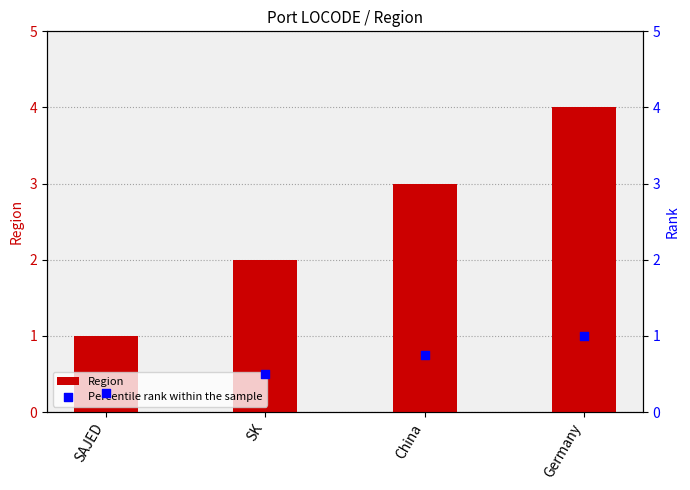

What is the total value across all series at SK?

2.5